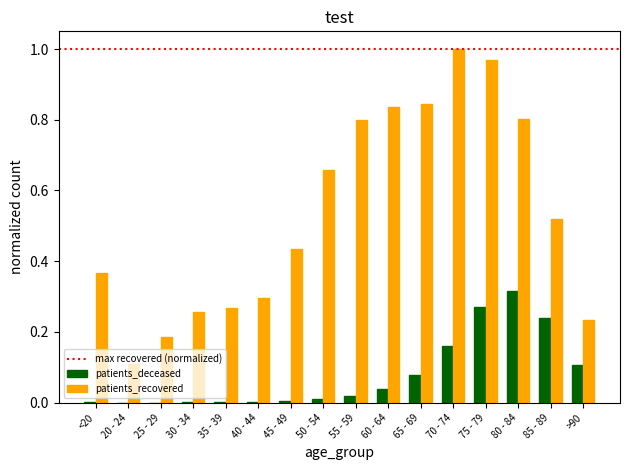

Count the number of categories in the chart.

16